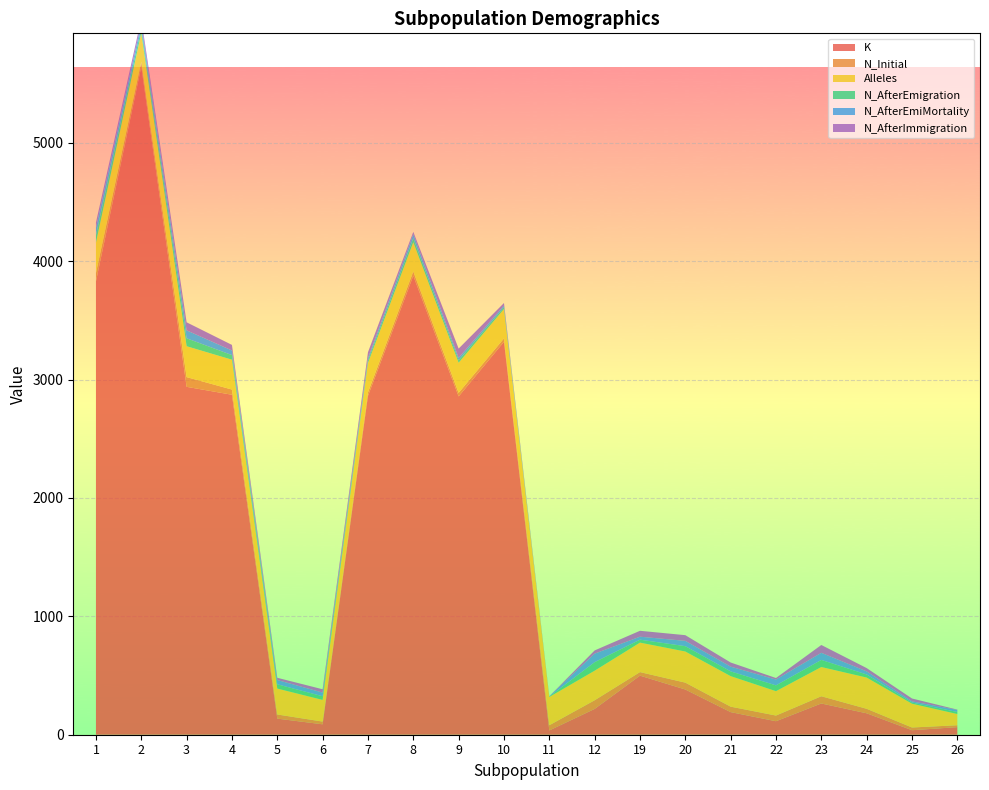

Reading left to right, transcribe all the data shown in this chart.

K: 1=3829	2=5643	3=2939	4=2872	5=136	6=88	7=2862	8=3877	9=2858	10=3319	11=36	12=218	19=499	20=382	21=191	22=114	23=264	24=181	25=38	26=64
N_Initial: 1=71	2=42	3=82	4=44	5=35	6=23	7=30	8=36	9=30	10=29	11=44	12=73	19=30	20=58	21=46	22=48	23=61	24=38	25=23	26=16
Alleles: 1=257	2=245	3=261	4=252	5=219	6=183	7=248	8=247	9=254	10=248	11=239	12=250	19=249	20=263	21=258	22=206	23=247	24=264	25=201	26=95
N_AfterEmigration: 1=62	2=40	3=67	4=39	5=36	6=31	7=20	8=34	9=21	10=15	11=3	12=72	19=25	20=45	21=40	22=49	23=60	24=26	25=10	26=17
N_AfterEmiMortality: 1=62	2=40	3=67	4=39	5=36	6=31	7=20	8=34	9=21	10=15	11=3	12=72	19=25	20=45	21=40	22=49	23=60	24=26	25=10	26=17
N_AfterImmigration: 1=46	2=39	3=68	4=47	5=19	6=28	7=51	8=20	9=78	10=21	11=0	12=27	19=50	20=48	21=35	22=13	23=66	24=28	25=24	26=3